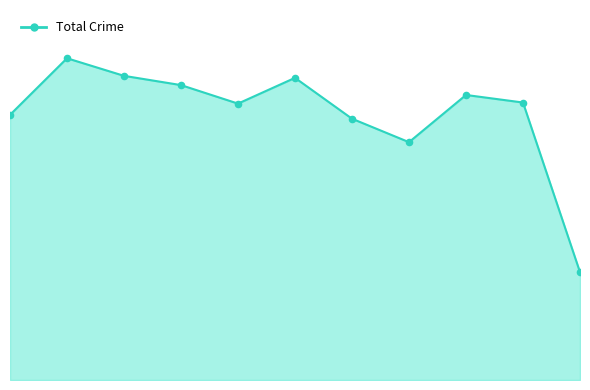

Is this an area chart (filled region under the line)?

Yes